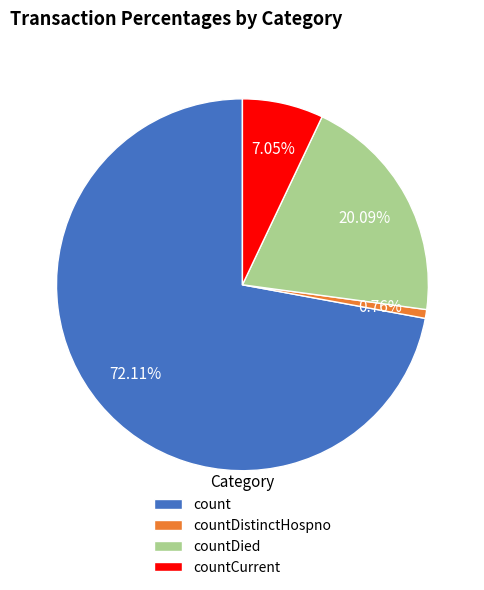

What is the largest slice in the pie chart?

count